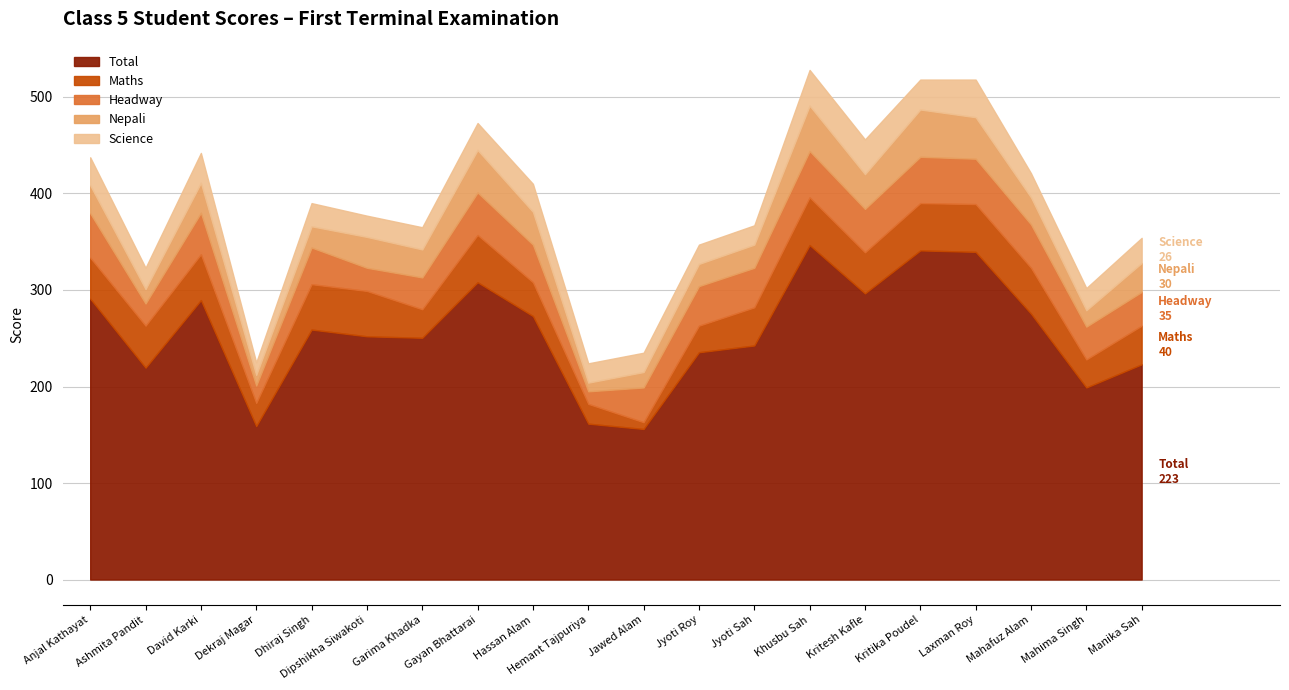

True or false: Headway has more than 2 points higher than both neighbors.

True